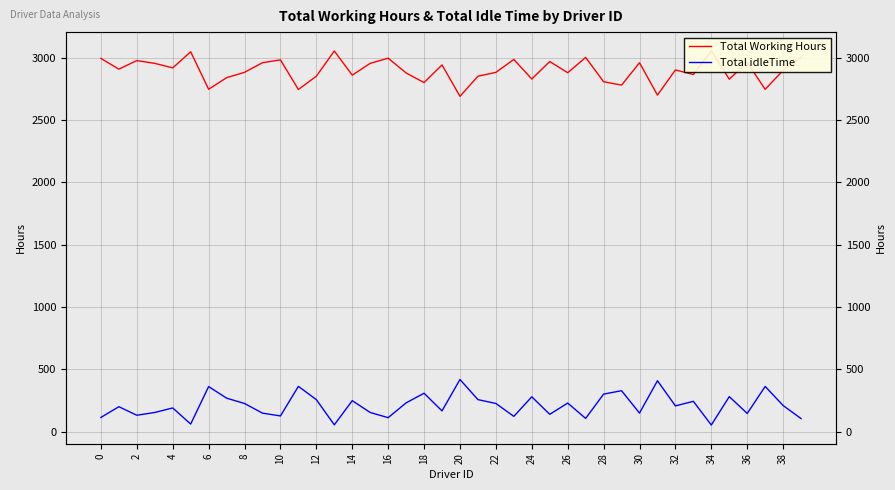

What is the total value across all series at 31?

3110.0